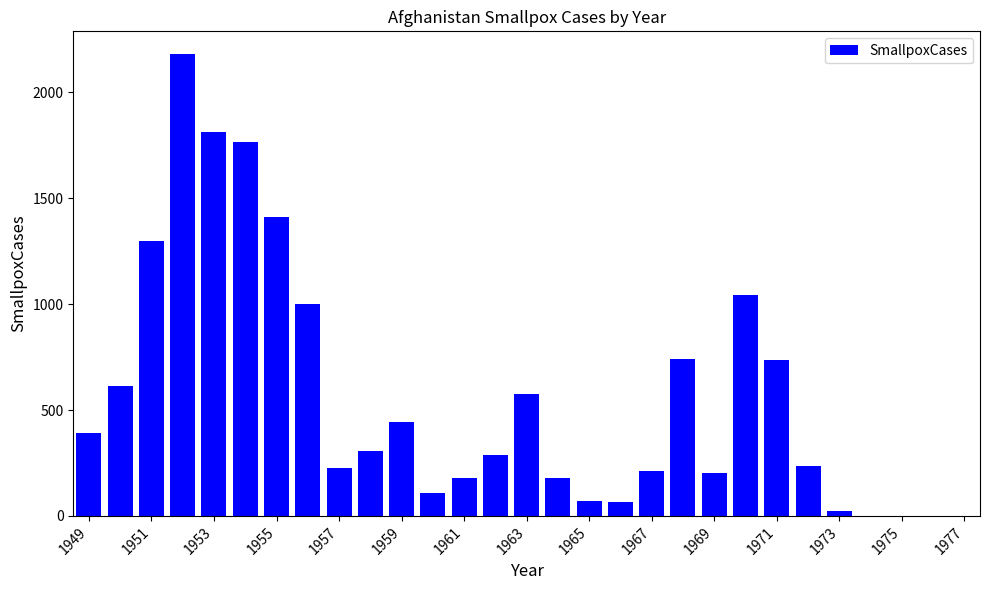

What is the maximum value shown in the chart?

2179